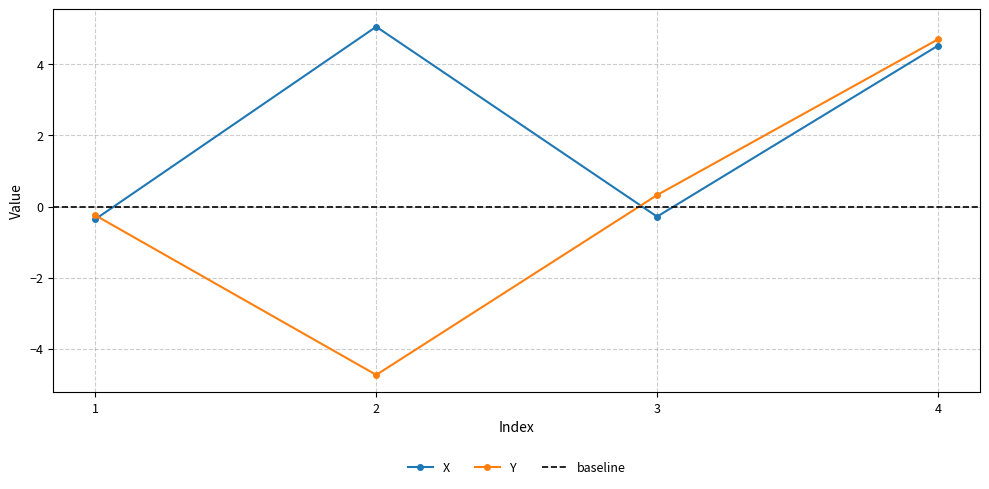

At which category does Y reach its first local valley?

2